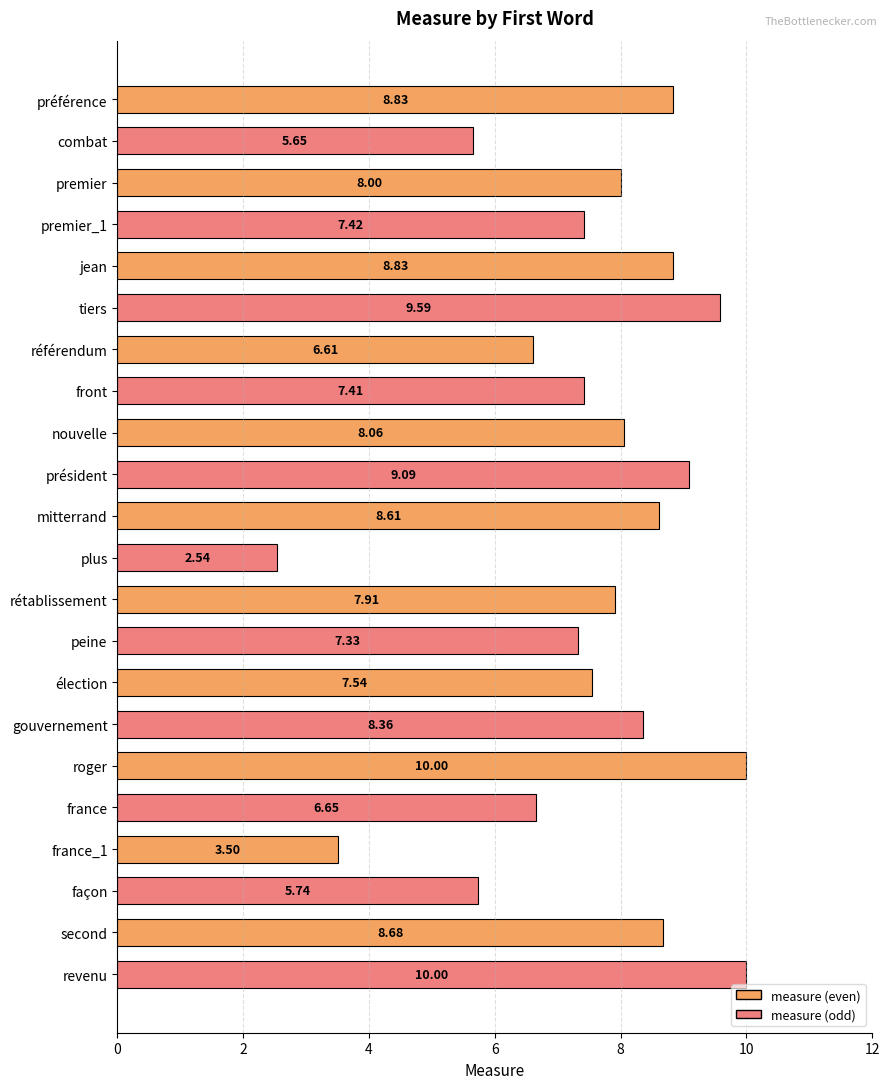

Which category has the lowest value across all series?

plus